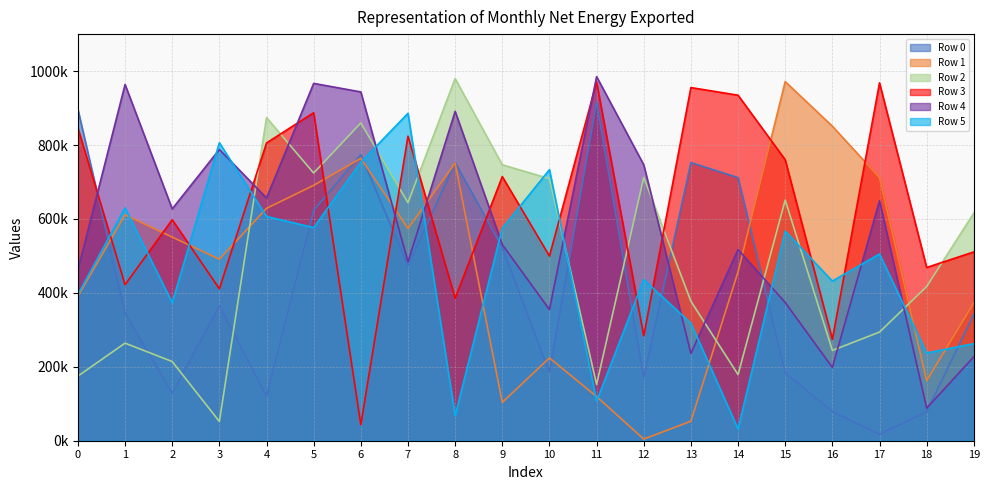

Where is the first local maximum for Row 5?

1